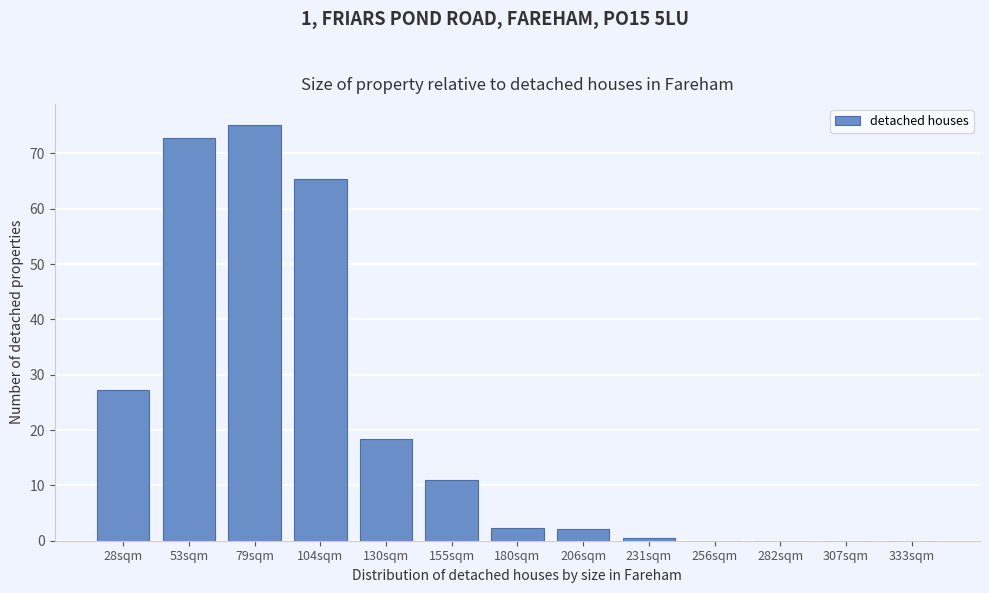

The value at 206sqm is 2.2. True or false?

True